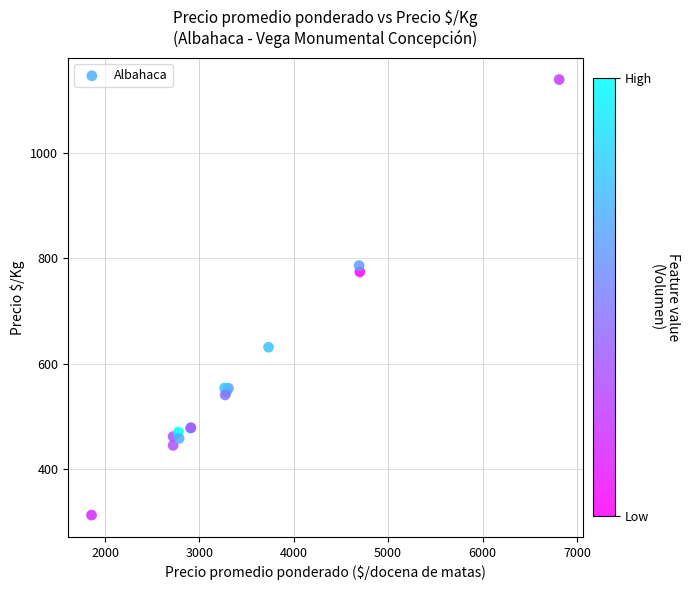

What Y value in the scatter plot is closest to 725?

774.2